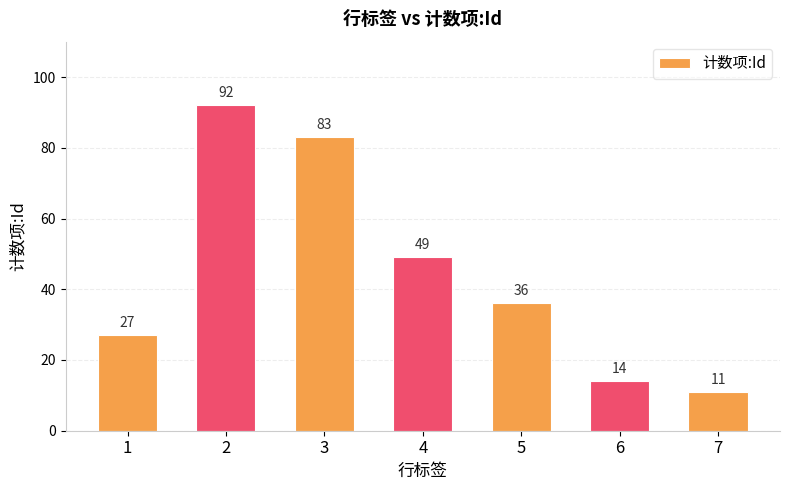

List the labels in order of value, smallest first.

7, 6, 1, 5, 4, 3, 2